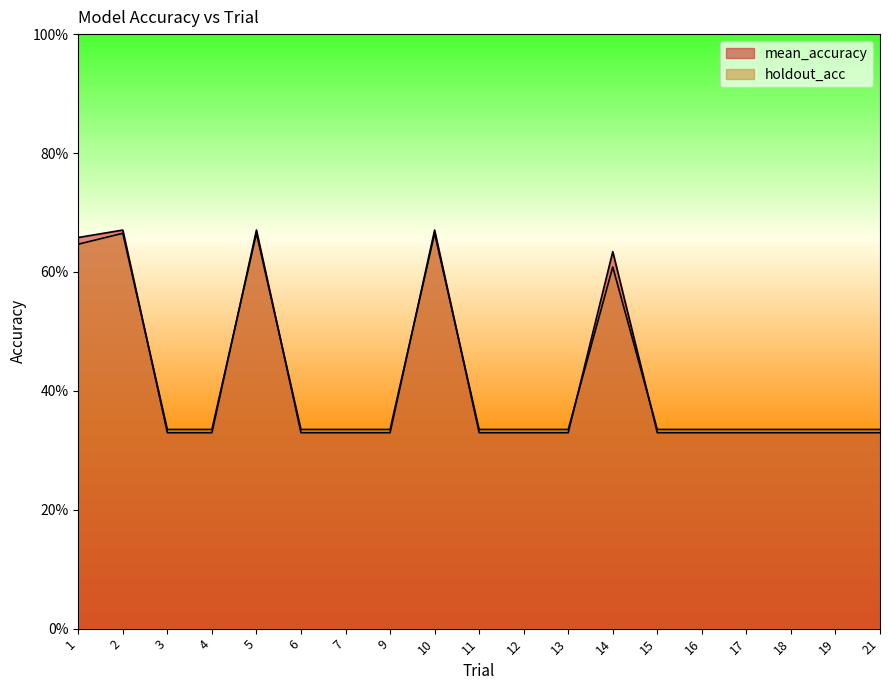

What is the average value of the holdout_acc series?

0.4